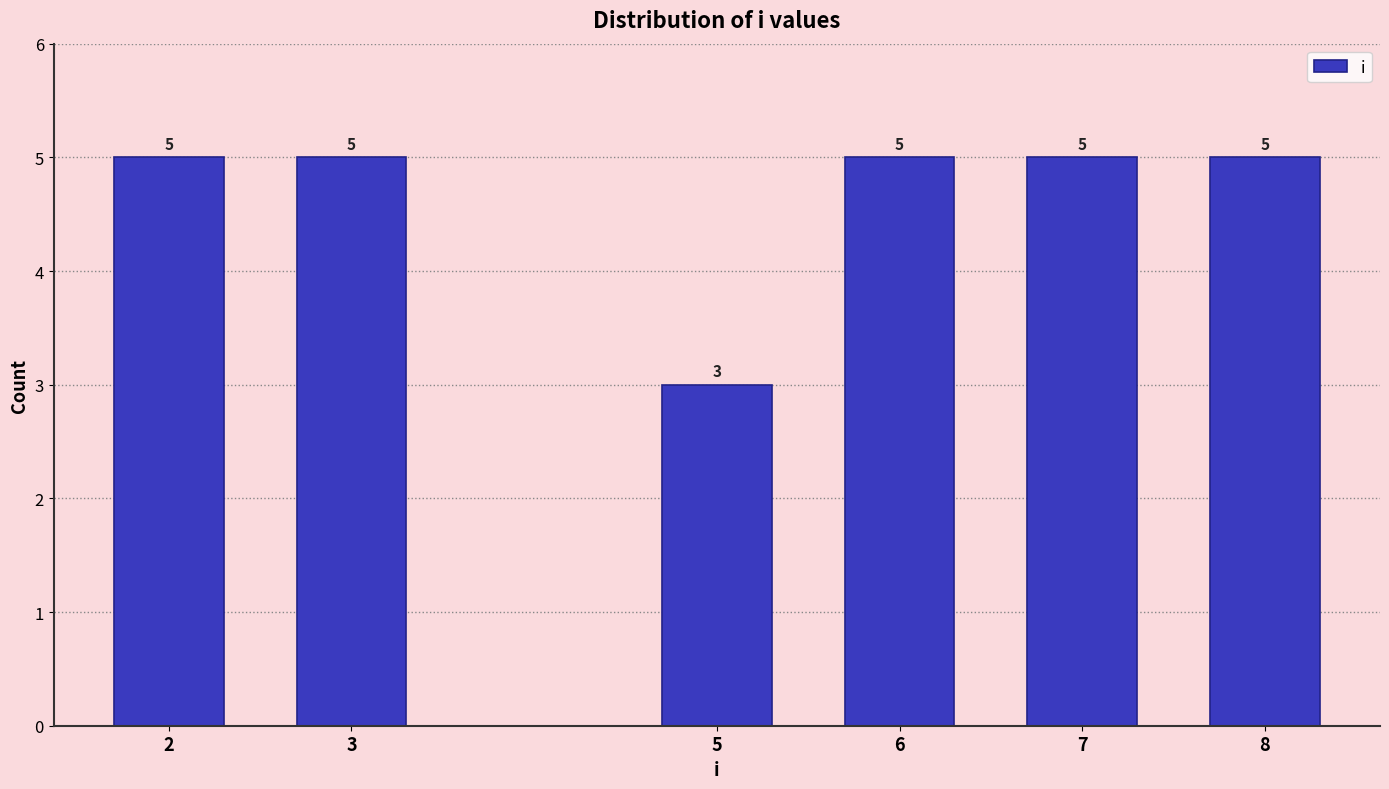

Reading left to right, list all the values displayed in this chart.

5	5	3	5	5	5